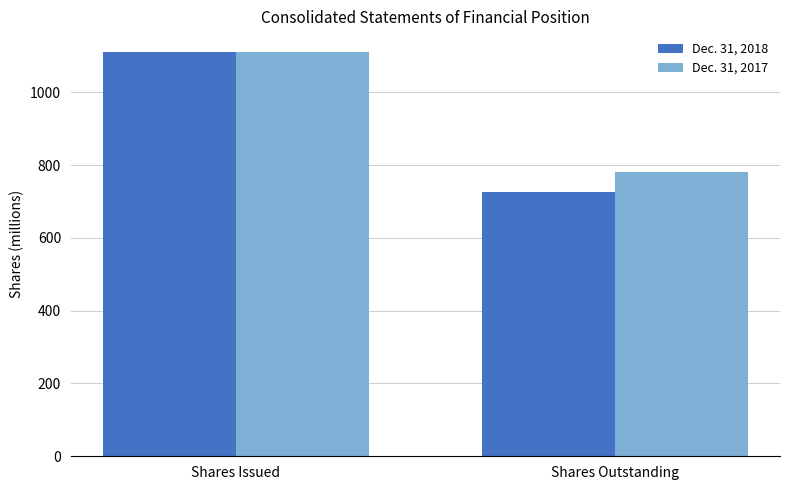

What is the difference between the highest and lowest values at Shares Outstanding?

55.9